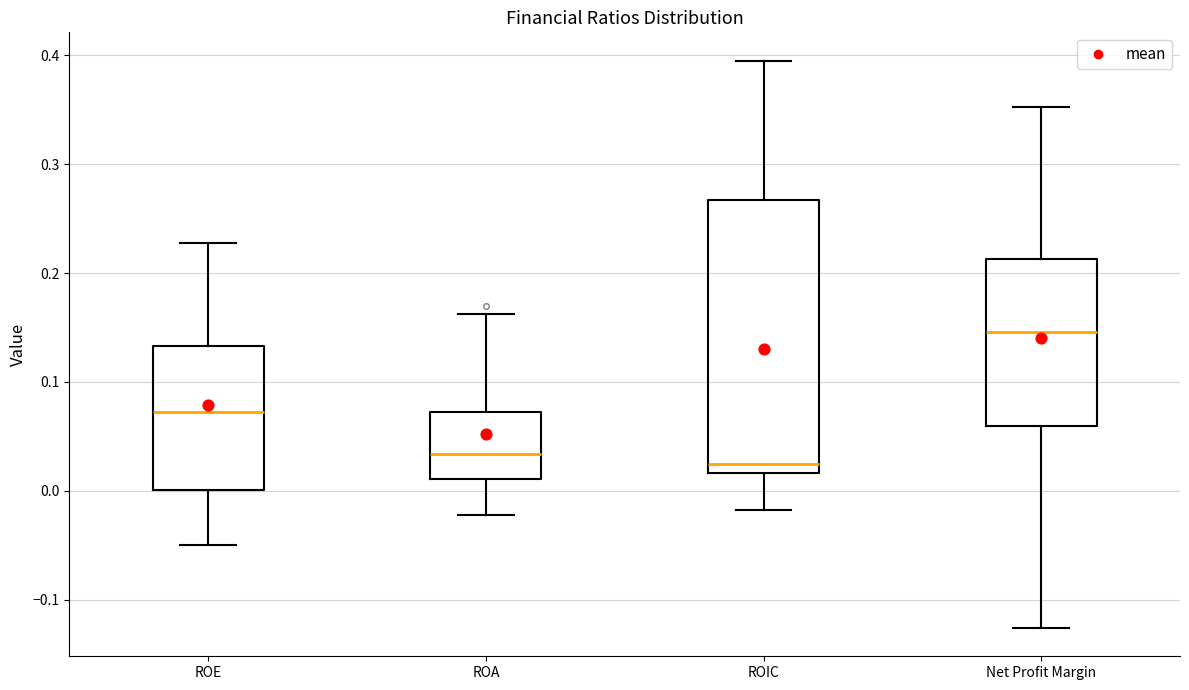

Where is the upper edge of the box for Net Profit Margin on the y-axis? The values are not printed on the chart, so give them approximately, as read against the axis.

0.21